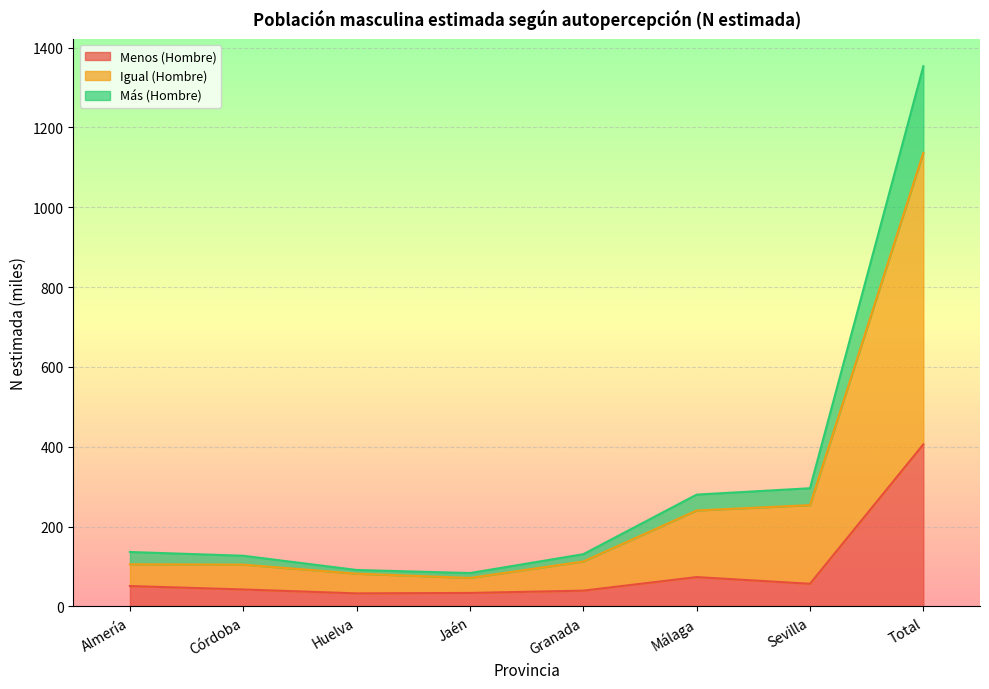

True or false: Más (Hombre) has more than 0 points higher than both neighbors.

False